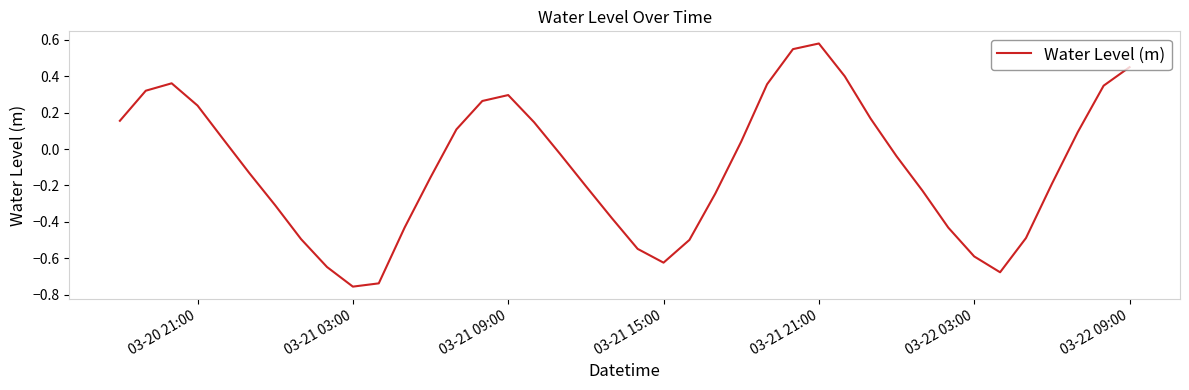

How many values are below zero?

22